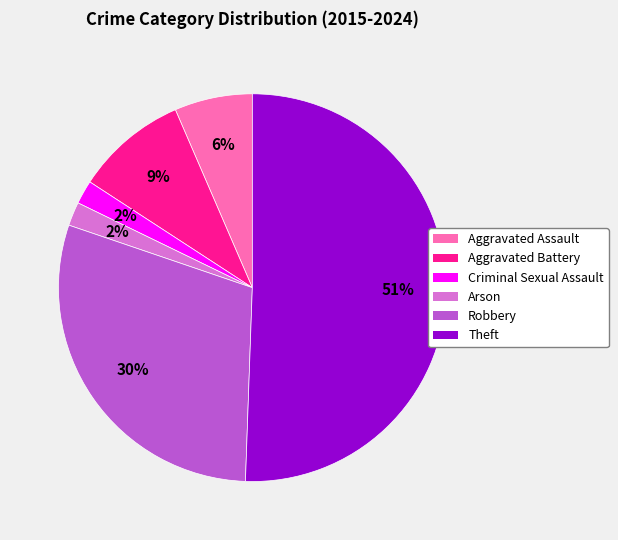

How many slices are in this pie chart?

6